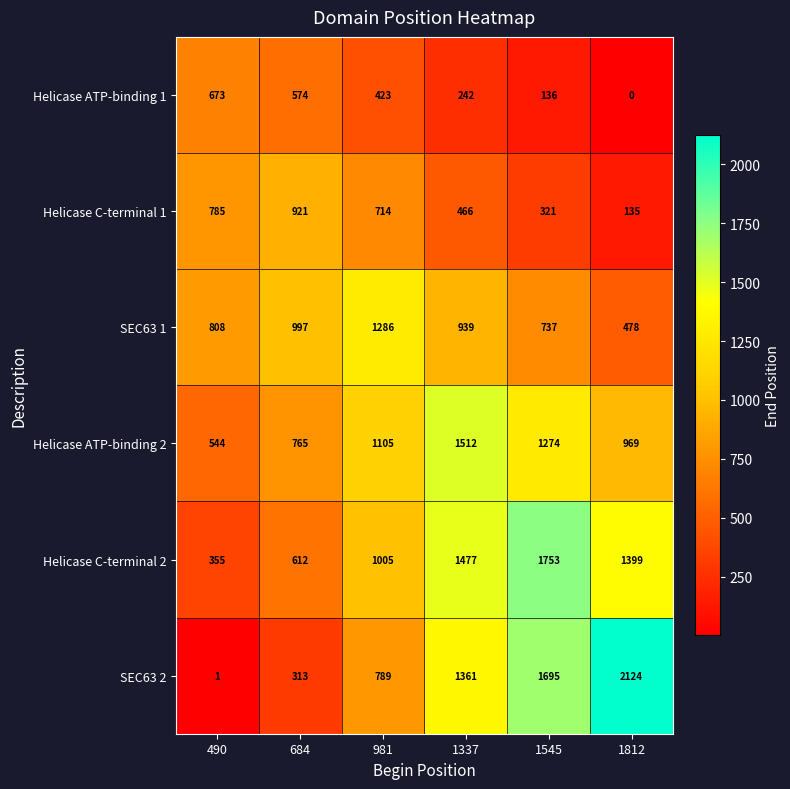

Is it true that Helicase C-terminal 1 equals 321 at 1545?

True